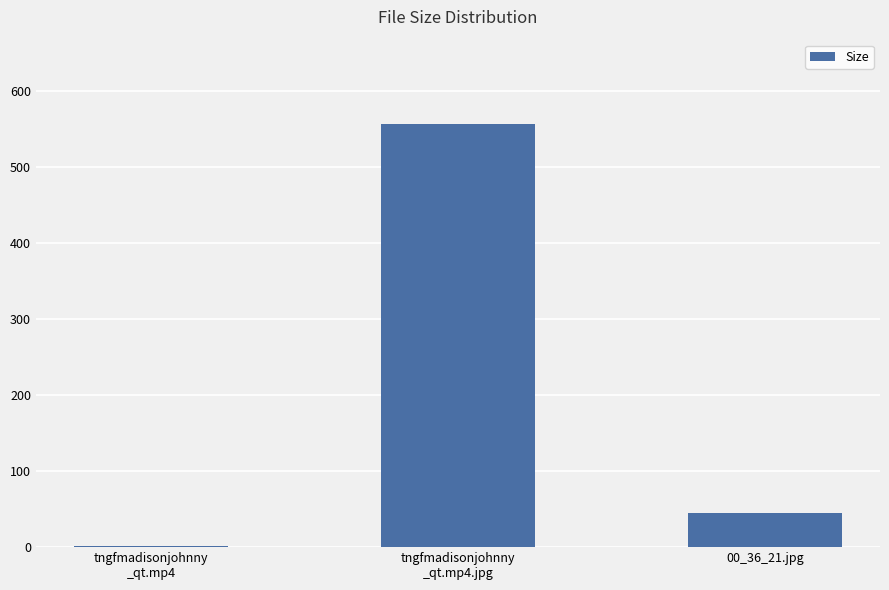

What is the greatest value displayed?

556.4